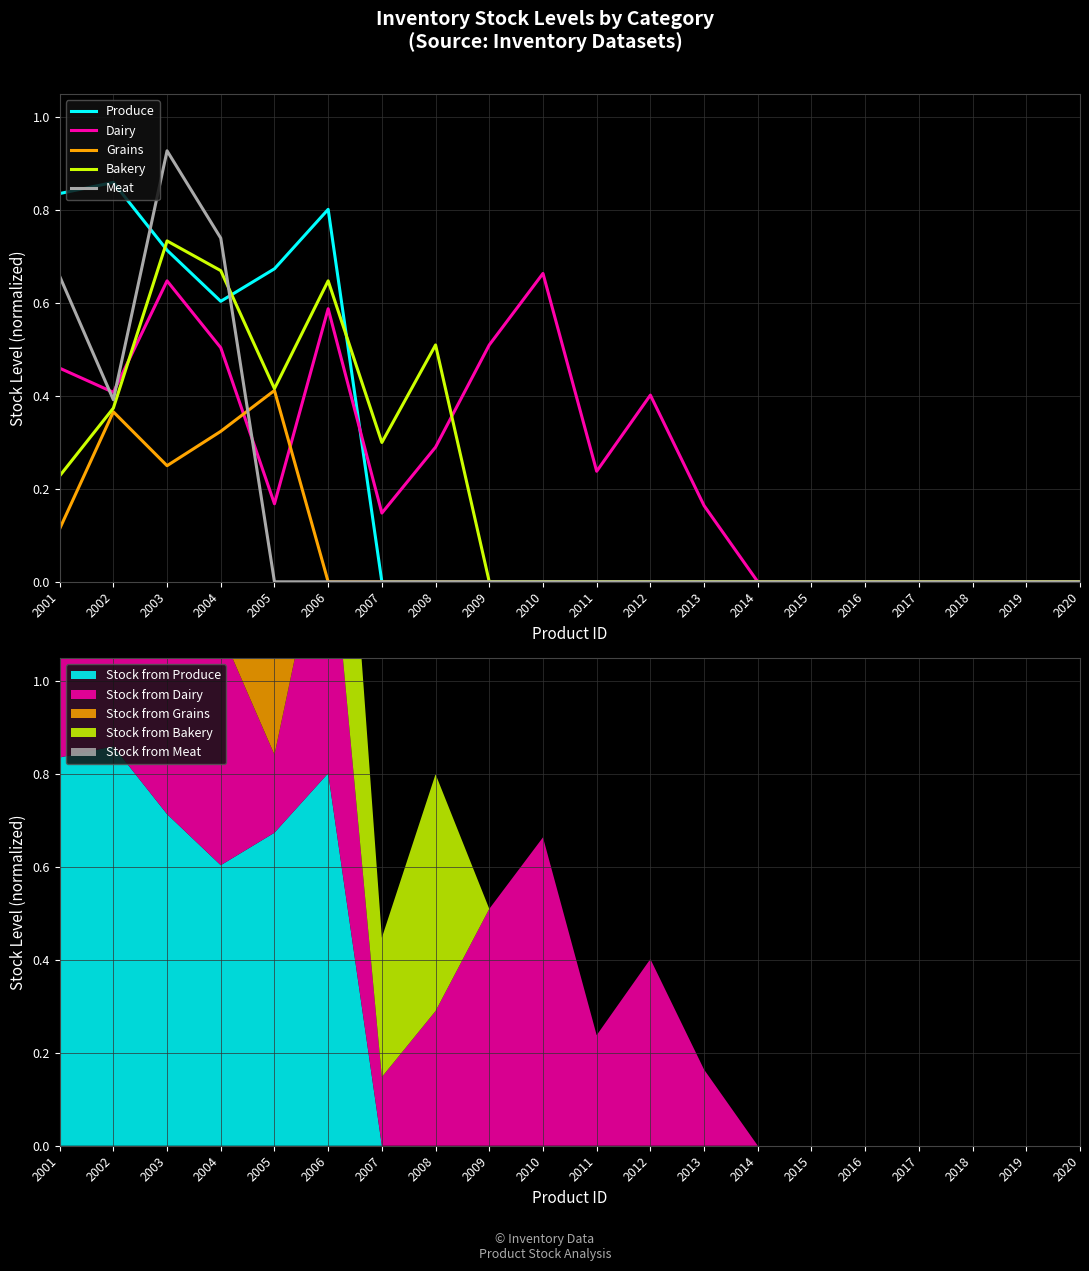

Reading left to right, transcribe all the data shown in this chart.

Produce: 2001=0.8	2002=0.9	2003=0.7	2004=0.6	2005=0.7	2006=0.8	2007=0.0	2008=0.0	2009=0.0	2010=0.0	2011=0.0	2012=0.0	2013=0.0	2014=0.0	2015=0.0	2016=0.0	2017=0.0	2018=0.0	2019=0.0	2020=0.0
Dairy: 2001=0.5	2002=0.4	2003=0.6	2004=0.5	2005=0.2	2006=0.6	2007=0.1	2008=0.3	2009=0.5	2010=0.7	2011=0.2	2012=0.4	2013=0.2	2014=0.0	2015=0.0	2016=0.0	2017=0.0	2018=0.0	2019=0.0	2020=0.0
Grains: 2001=0.1	2002=0.4	2003=0.2	2004=0.3	2005=0.4	2006=0.0	2007=0.0	2008=0.0	2009=0.0	2010=0.0	2011=0.0	2012=0.0	2013=0.0	2014=0.0	2015=0.0	2016=0.0	2017=0.0	2018=0.0	2019=0.0	2020=0.0
Bakery: 2001=0.2	2002=0.4	2003=0.7	2004=0.7	2005=0.4	2006=0.6	2007=0.3	2008=0.5	2009=0.0	2010=0.0	2011=0.0	2012=0.0	2013=0.0	2014=0.0	2015=0.0	2016=0.0	2017=0.0	2018=0.0	2019=0.0	2020=0.0
Meat: 2001=0.7	2002=0.4	2003=0.9	2004=0.7	2005=0.0	2006=0.0	2007=0.0	2008=0.0	2009=0.0	2010=0.0	2011=0.0	2012=0.0	2013=0.0	2014=0.0	2015=0.0	2016=0.0	2017=0.0	2018=0.0	2019=0.0	2020=0.0